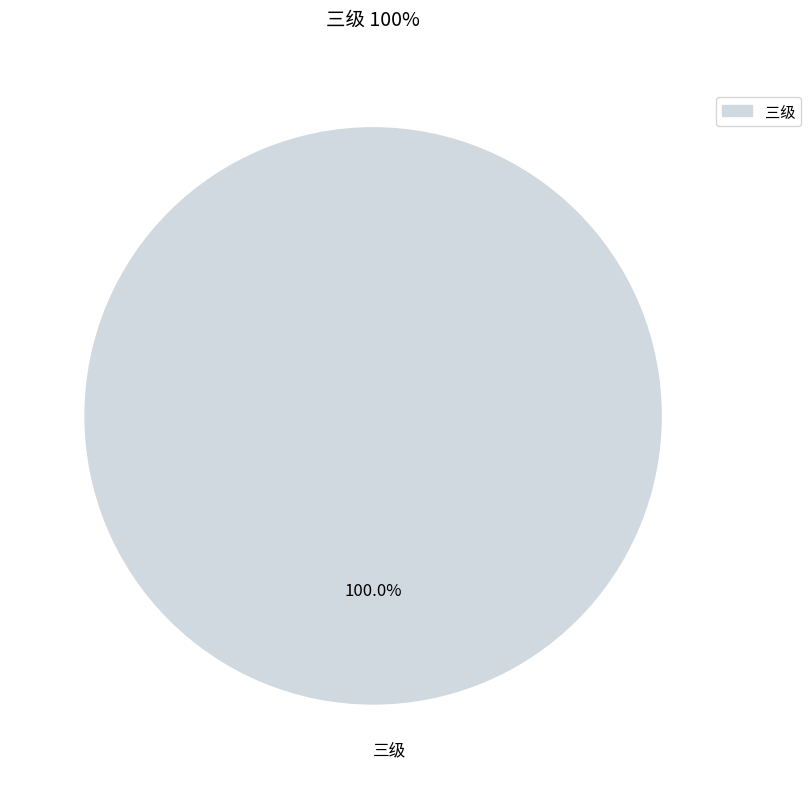

Is there a majority slice in this chart?

Yes